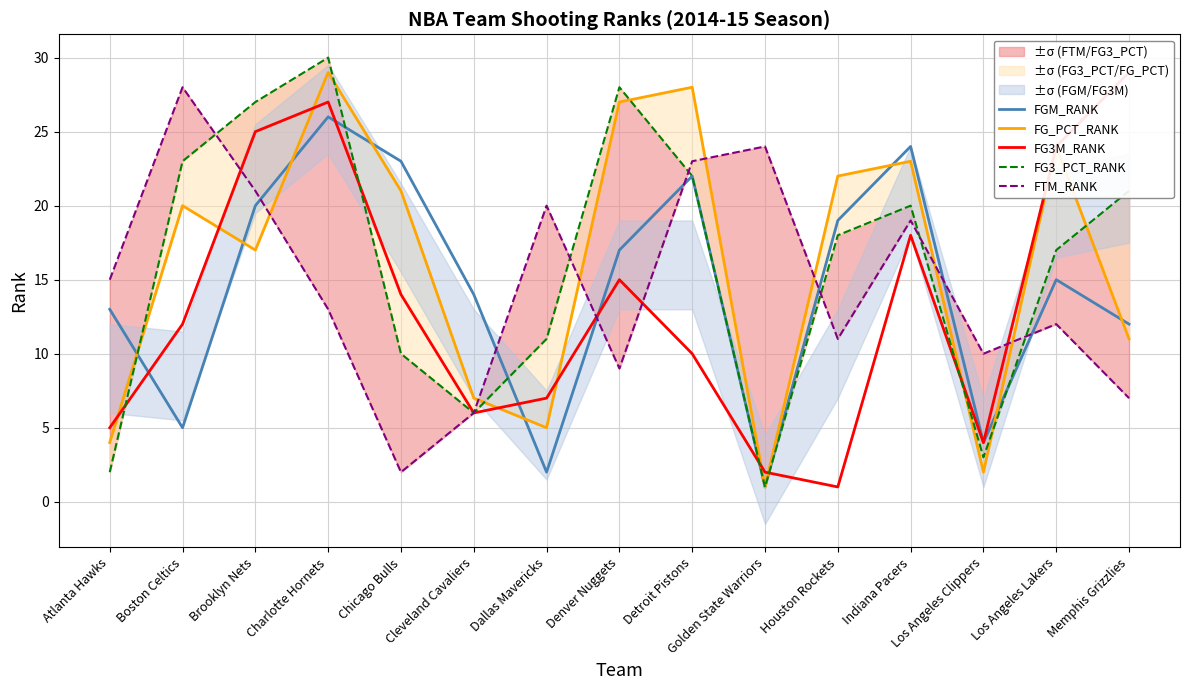

What is the sum of the FGM_RANK values at Cleveland Cavaliers and Memphis Grizzlies?

26